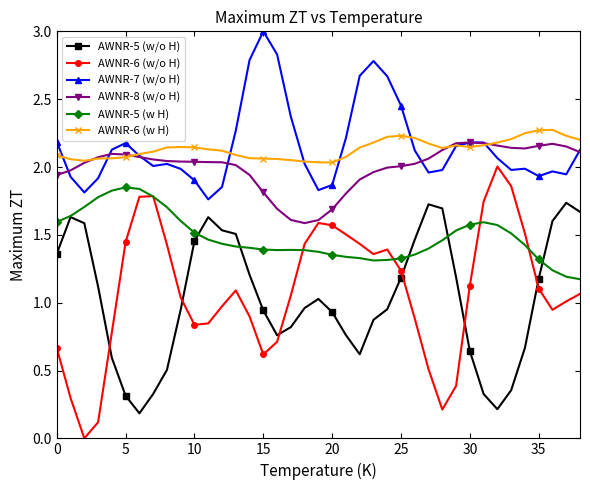

Which series has the largest range (max minus min)?

AWNR-6 (w/o H)